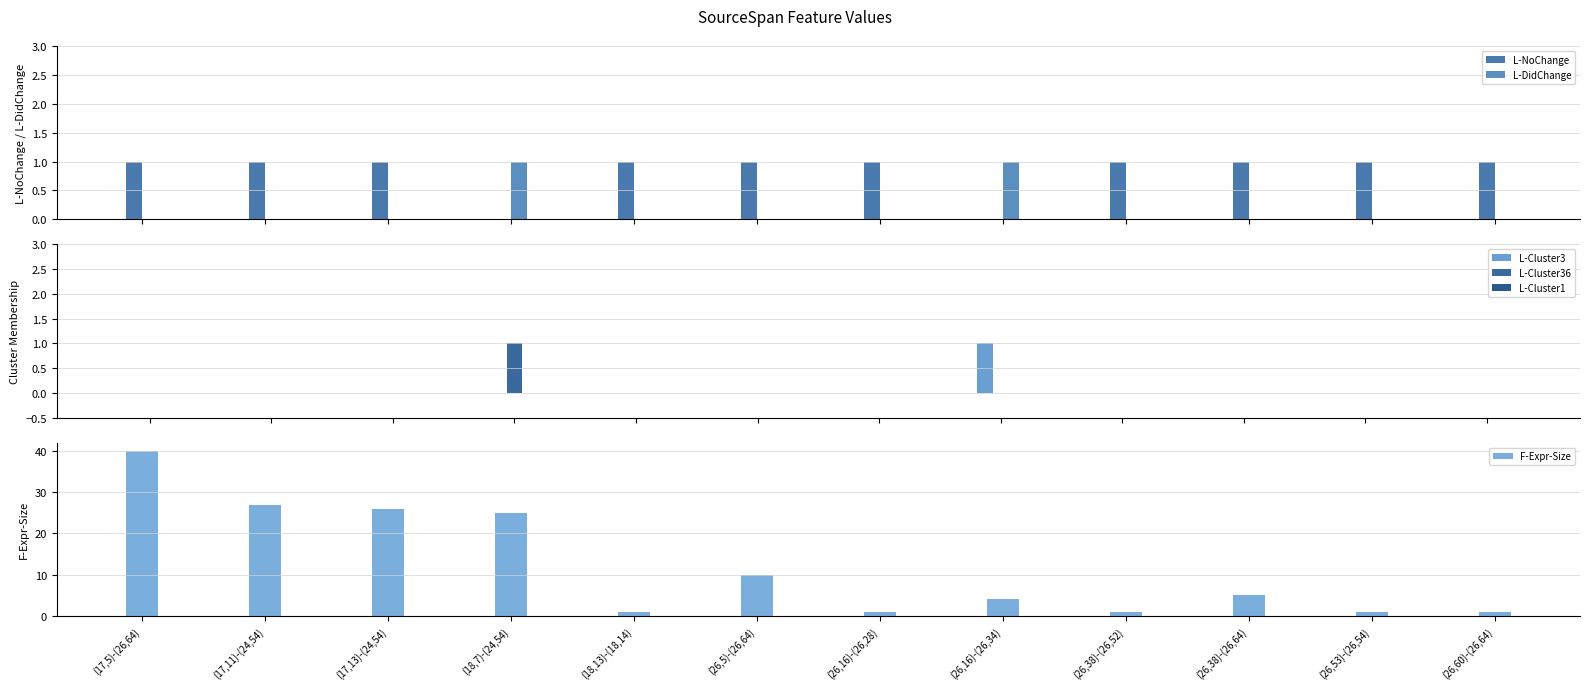

Which category has the lowest value in the L-DidChange series?

(17,5)-(26,64)